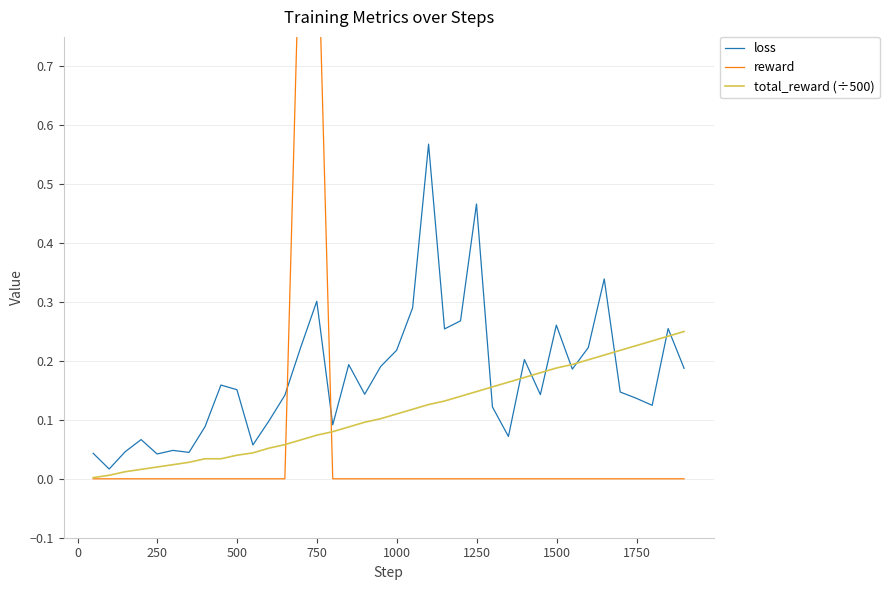

What is the highest value of the reward series?

1.0